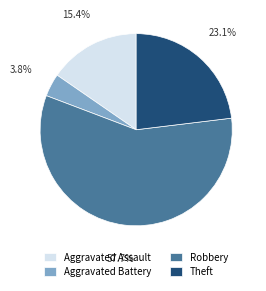

The Aggravated Assault slice represents 24% of the pie. True or false?

False